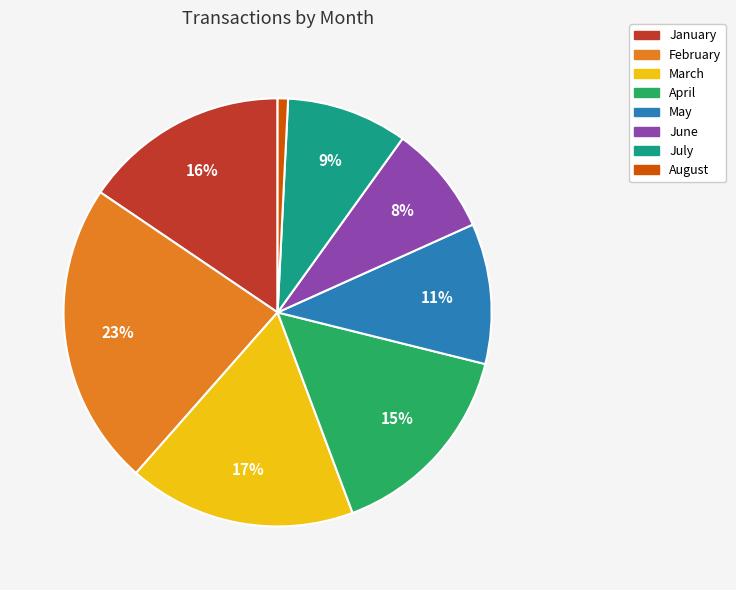

Is the sum of July and January greater than half?

No